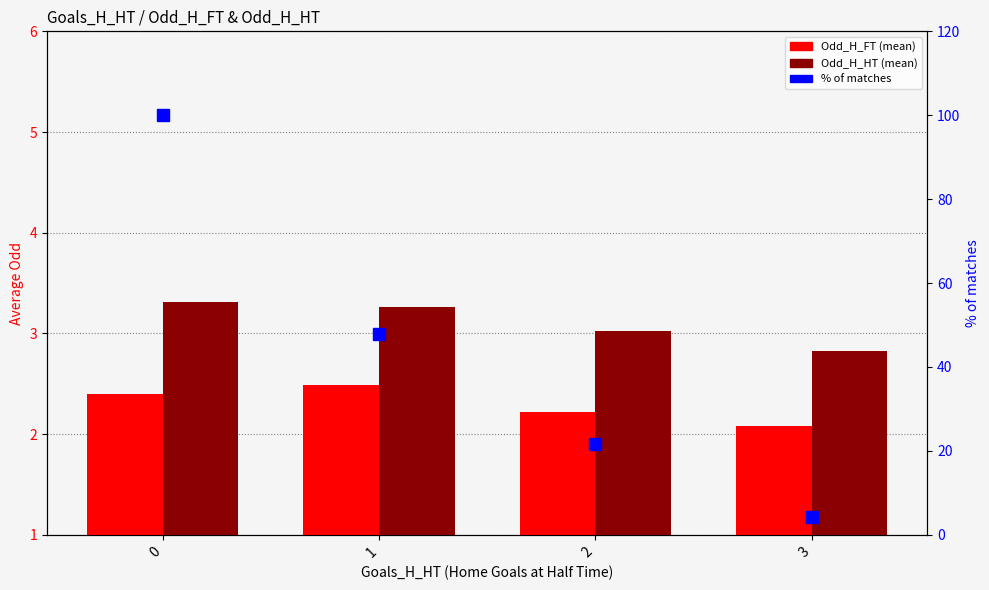

Which series has the largest total across all categories?

% of matches